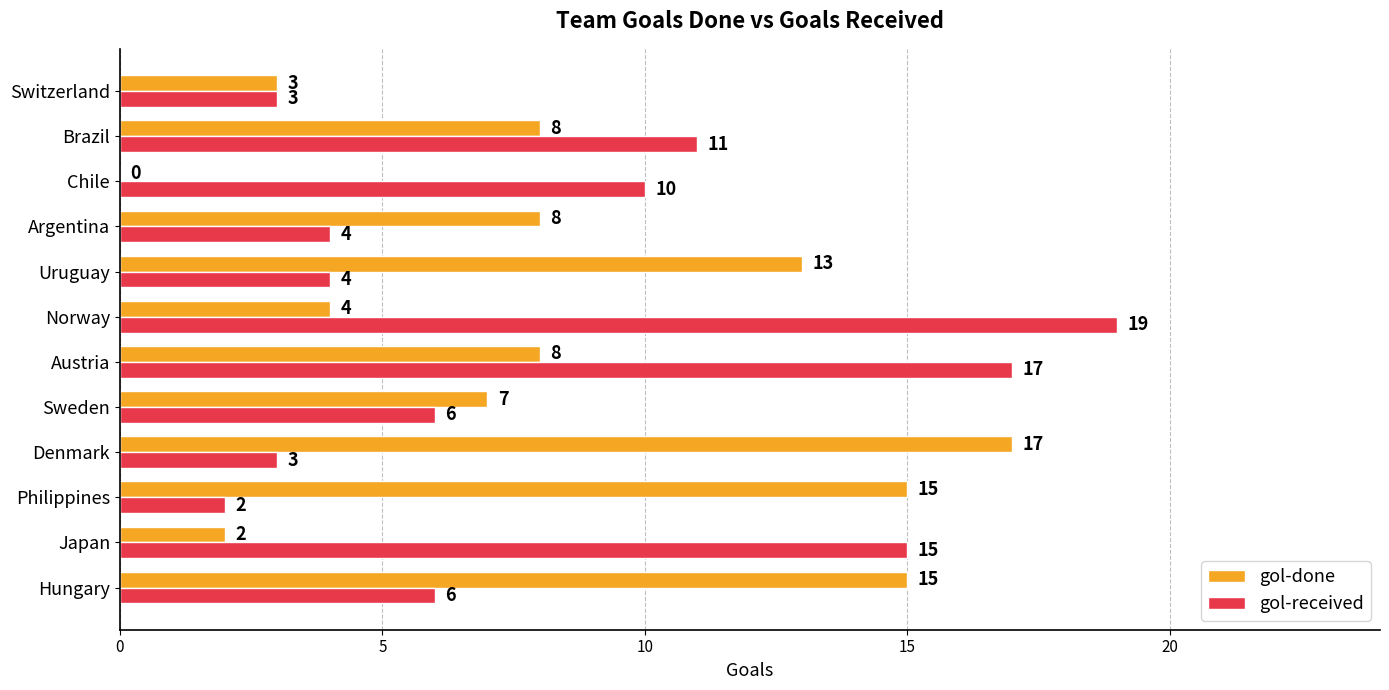

At which category is the sum across all series the highest?

Austria